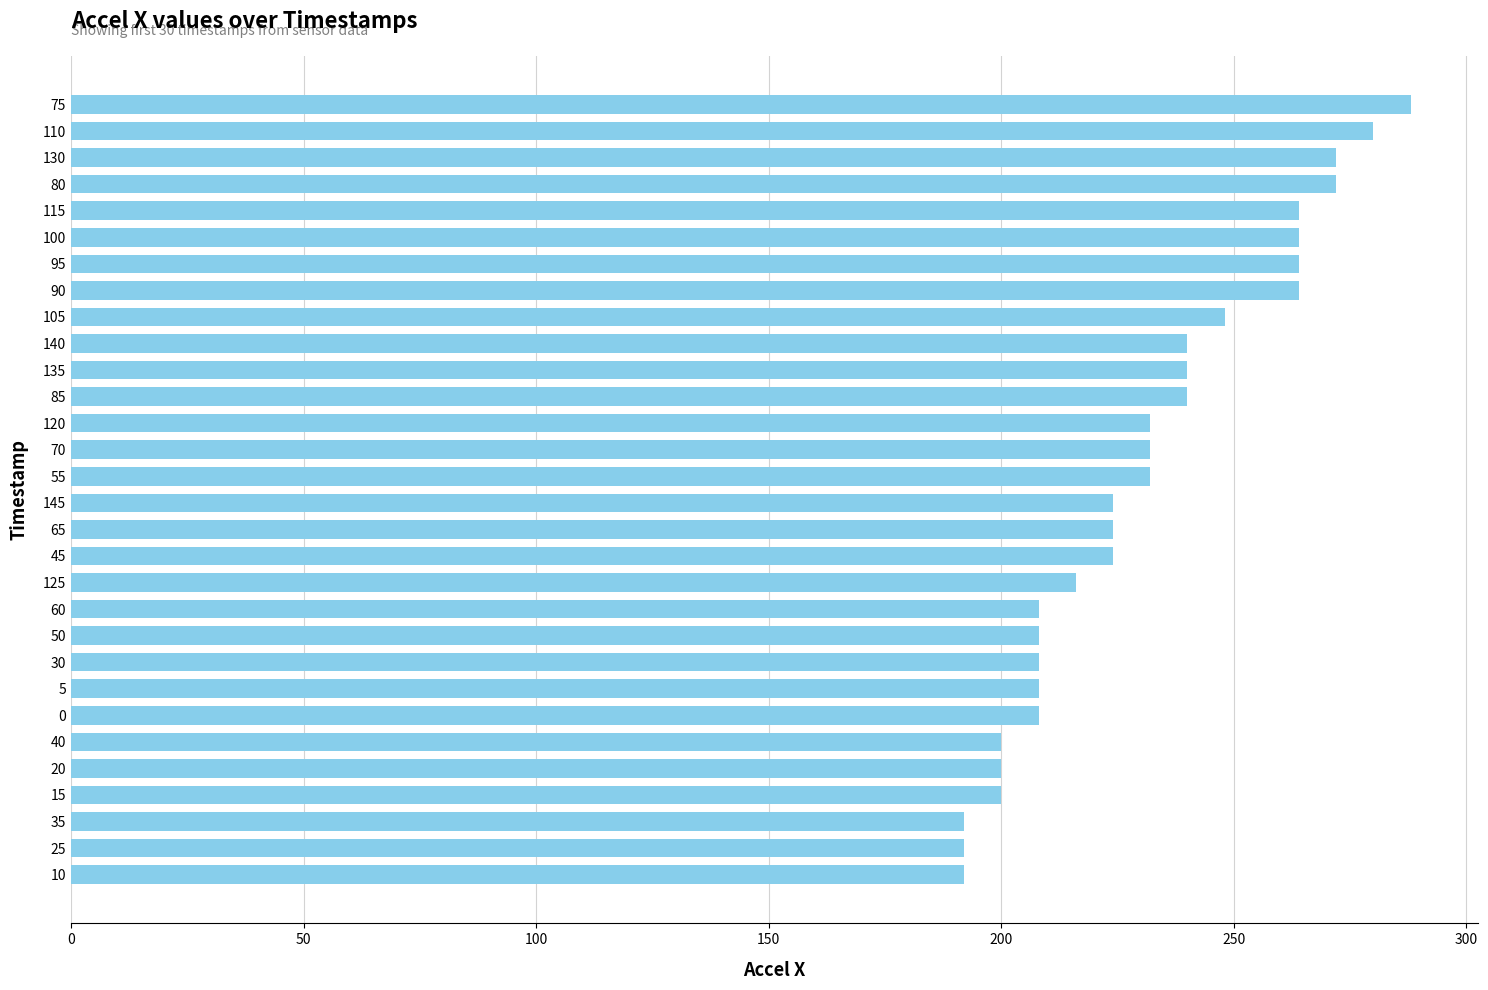

What is the ratio of the value at 130 to the value at 80?

1.0